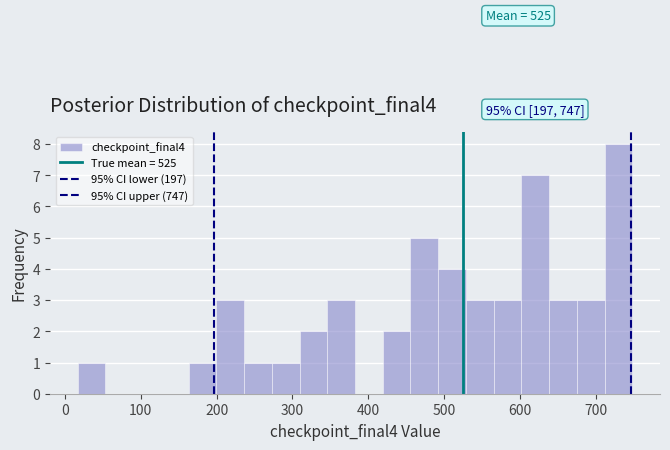

Read against the x-axis, roughly where is the centre of the tallest bar?

730